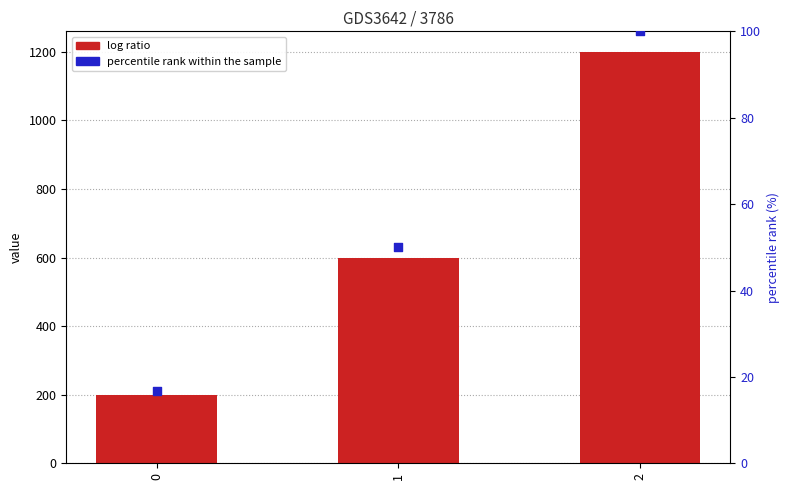

What is the total value across all series at 0?

216.7